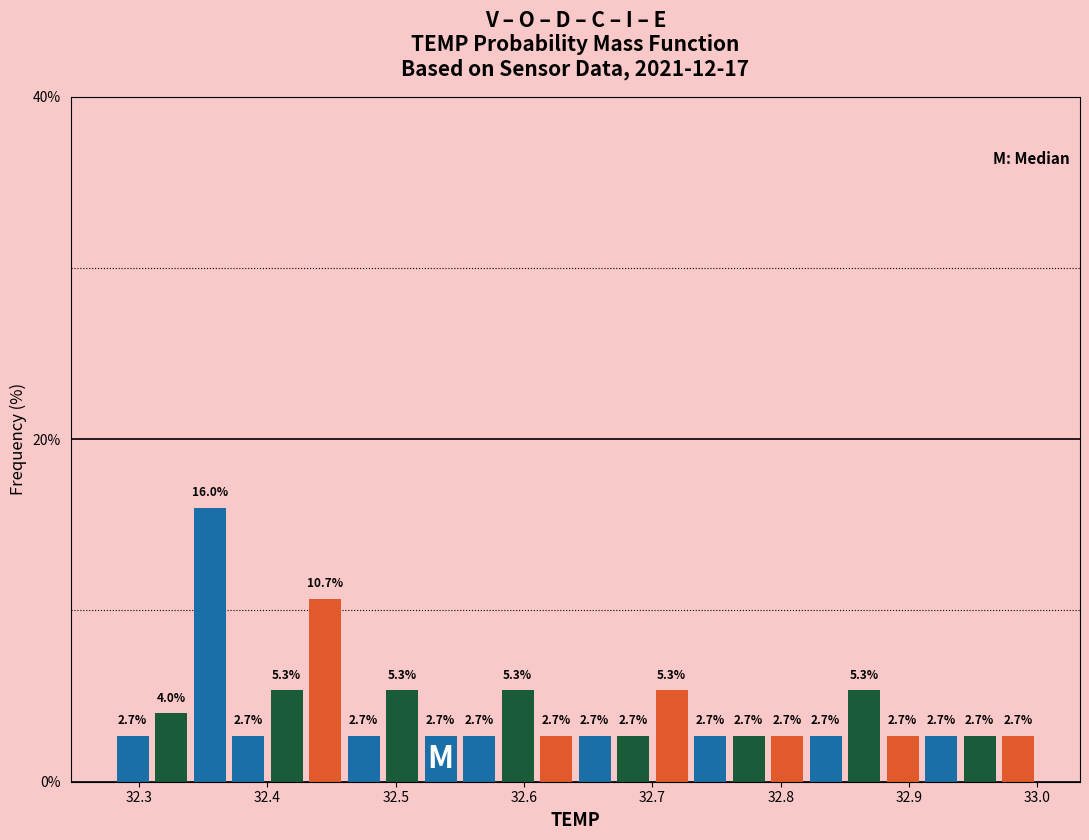

Around what value on the x-axis is the tallest bar? Give the approximate position of its centre, as read against the axis.

32.36